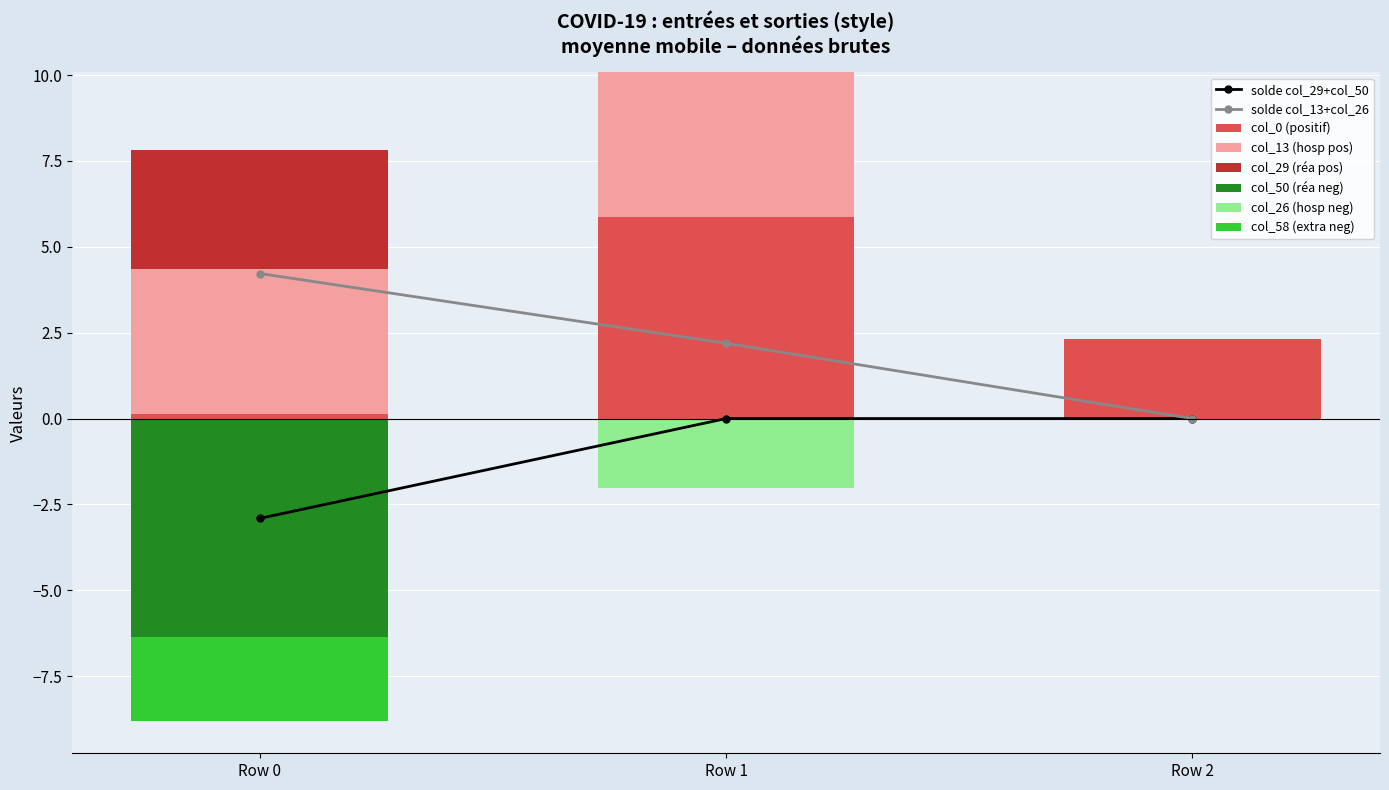

At how many categories does at least one series exceed 2?

3